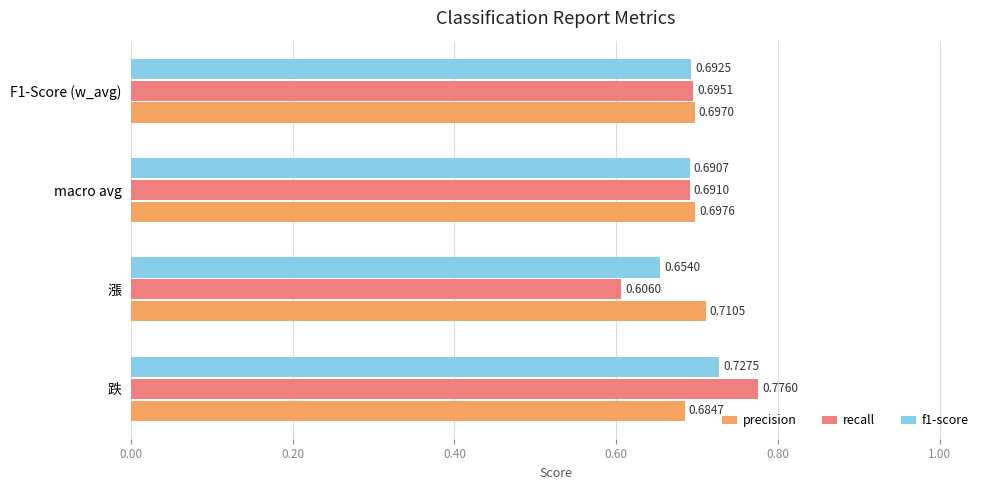

Which series has the largest total across all categories?

precision